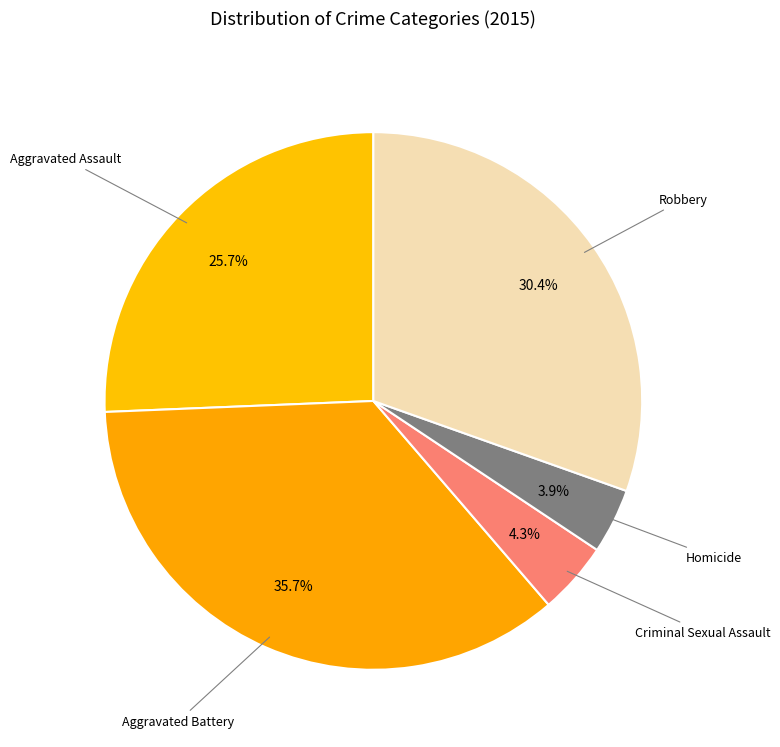

Count the number of slices in the pie.

5